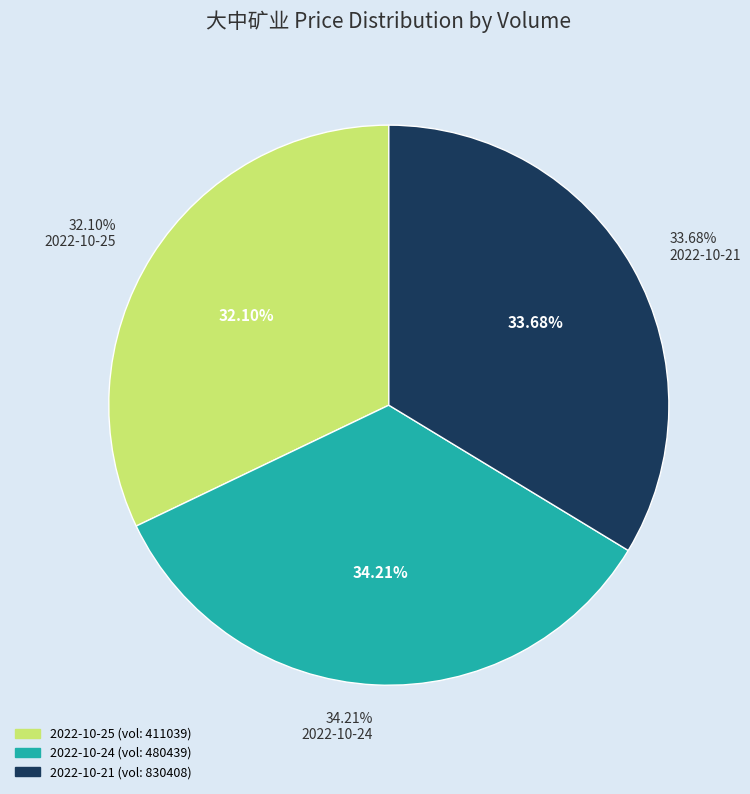

Is it true that 411039 is 32% of the pie?

True